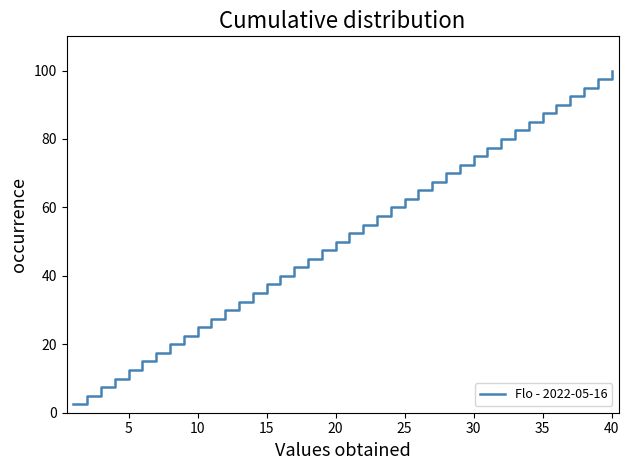

Does the chart have visible grid lines?

No